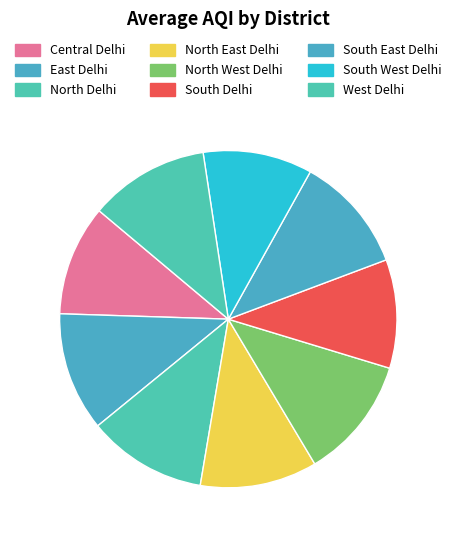

To the nearest percent, what is the average slice percentage?

11%